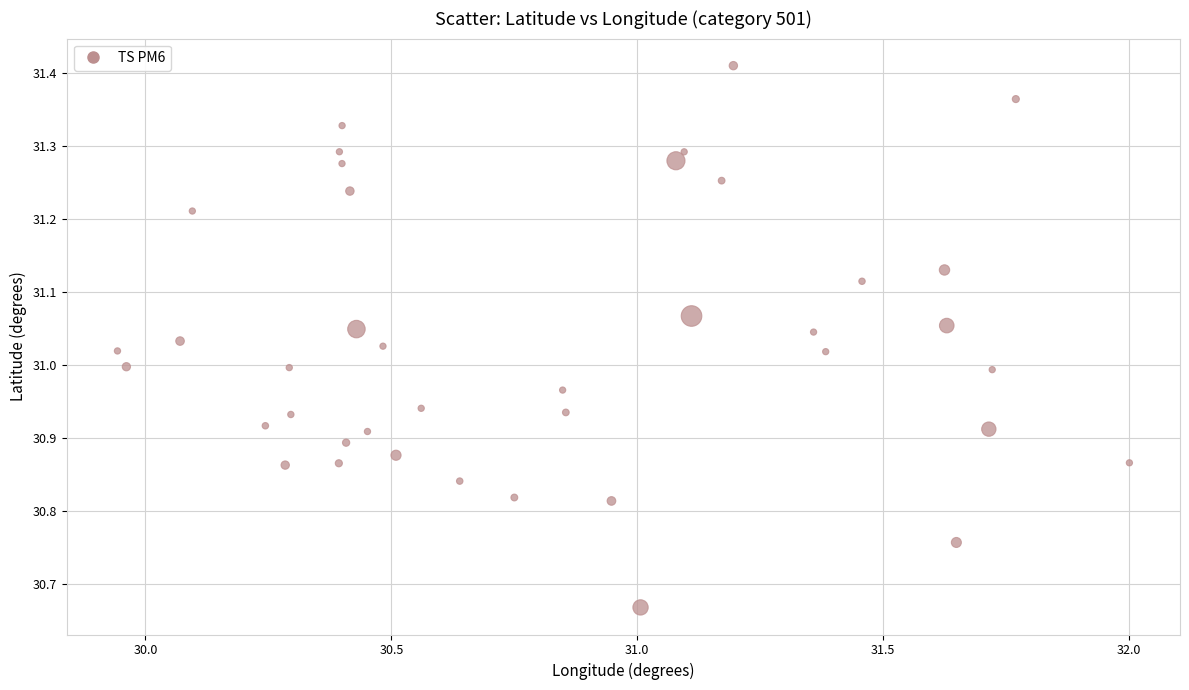

What is the range of Y values (max minus min)?

0.7